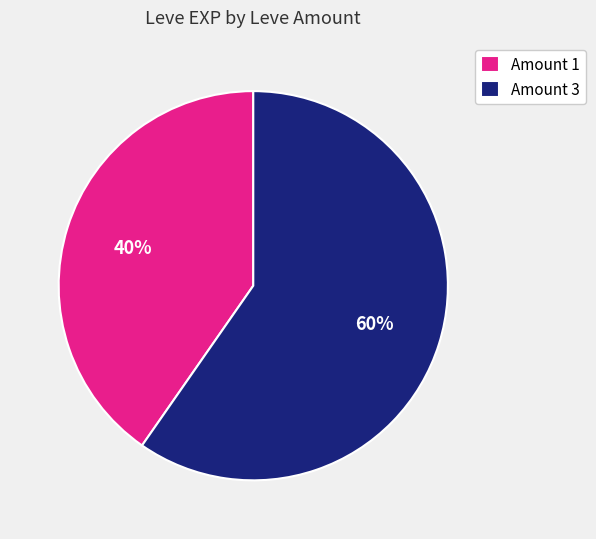

To the nearest percent, what is the combined percentage of Amount 1 and Amount 3?

100%